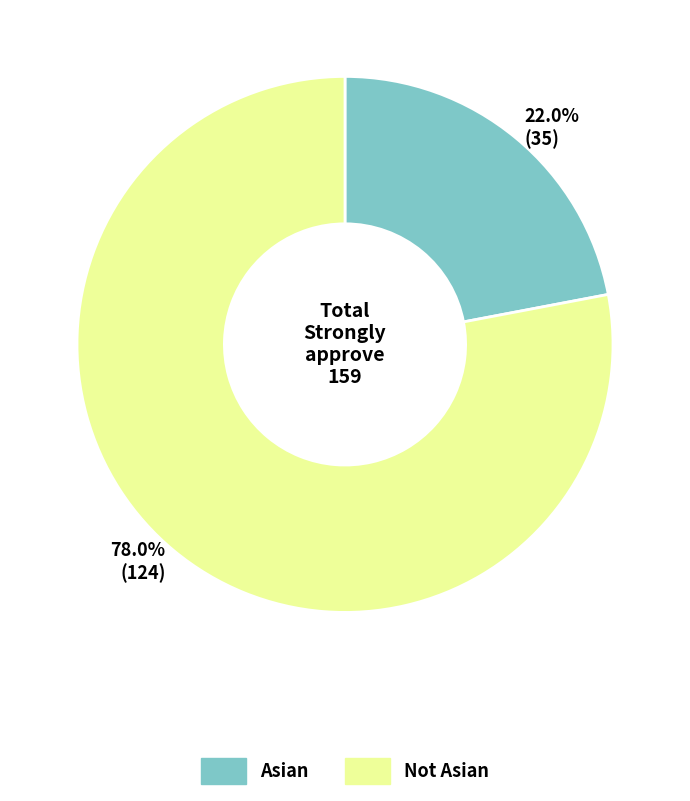

What percentage is NOT represented by Asian?

78.0%